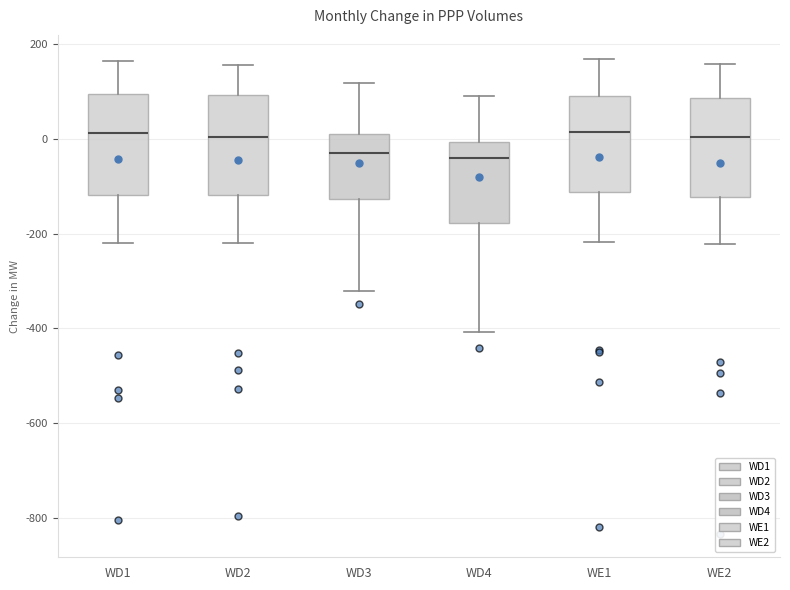

Reading left to right, transcribe this box plot: for each box, give where its median line is, the range the box spans, and where its two whiskers end, as read against the y-axis. The values are not printed on the chart, so give them approximately, as read against the axis.

WD1: median 20, box -120 to 100, whiskers -220 to 160
WD2: median 0, box -120 to 100, whiskers -220 to 160
WD3: median -20, box -120 to 0, whiskers -320 to 120
WD4: median -40, box -180 to 0, whiskers -400 to 100
WE1: median 20, box -120 to 100, whiskers -220 to 160
WE2: median 0, box -120 to 80, whiskers -220 to 160